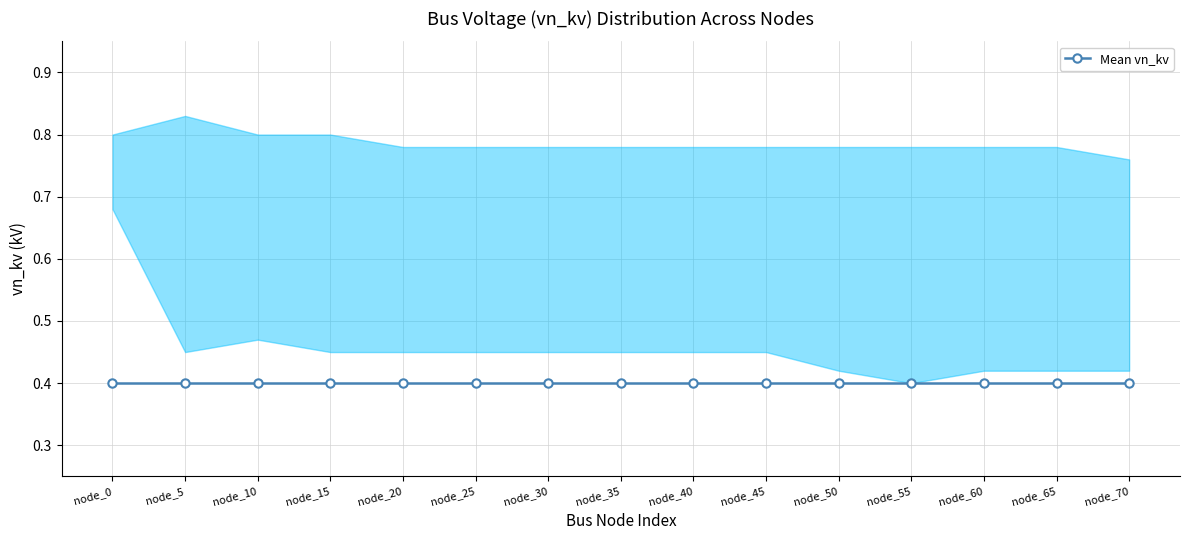

Where is the first local maximum for vn_kv_upper?

5